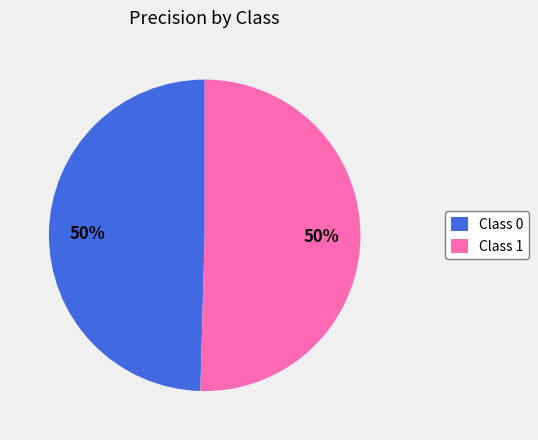

To the nearest percent, what percentage of the pie is Class 1?

50%